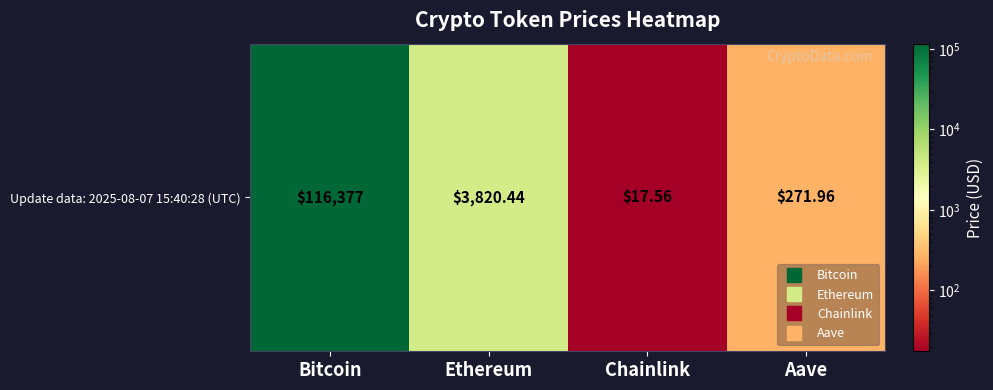

The chart shows a value of 17.6 at Chainlink. True or false?

True